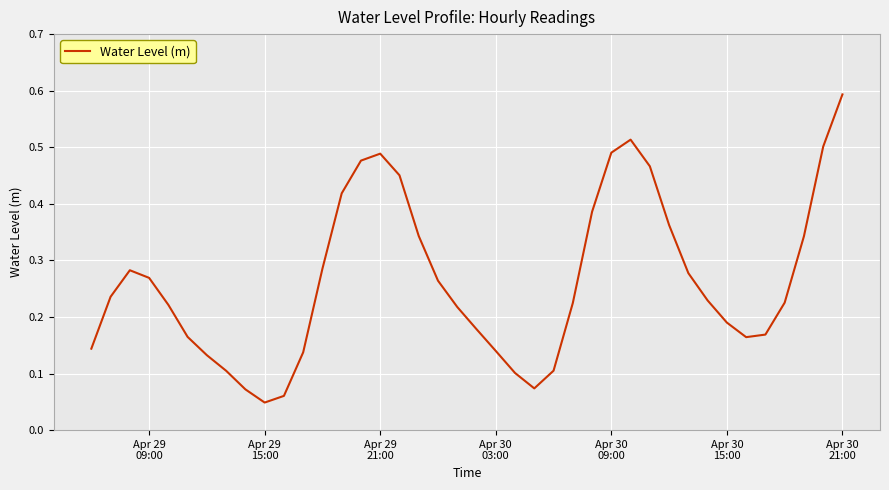

How many interior local peaks (higher than both neighbors) does the data have?

3